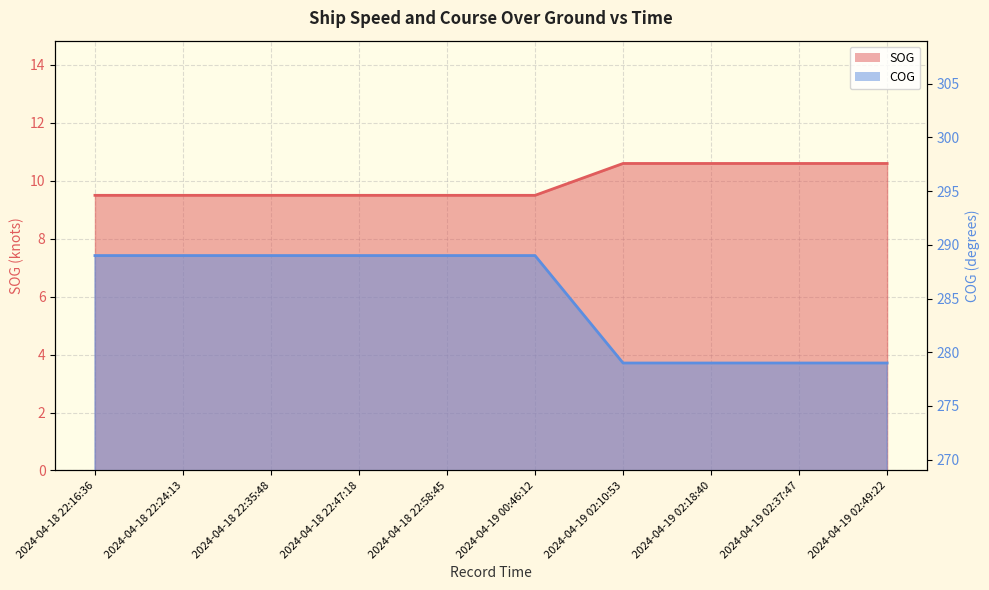

Reading left to right, extract all data points from this chart.

SOG: 9.5	9.5	9.5	9.5	9.5	9.5	10.6	10.6	10.6	10.6
COG: 289.0	289.0	289.0	289.0	289.0	289.0	279.0	279.0	279.0	279.0